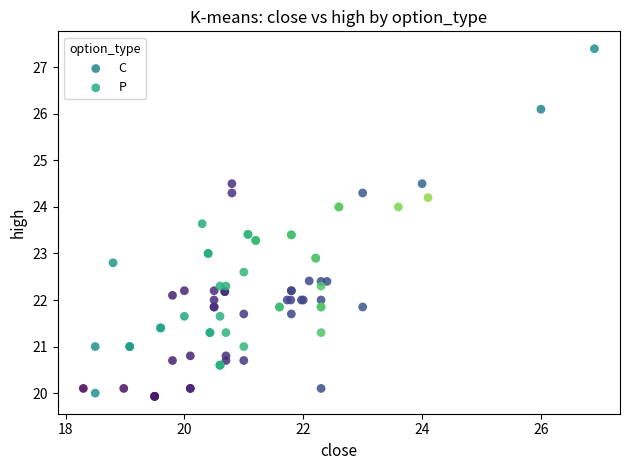

Which series has the widest spread of Y values?

C